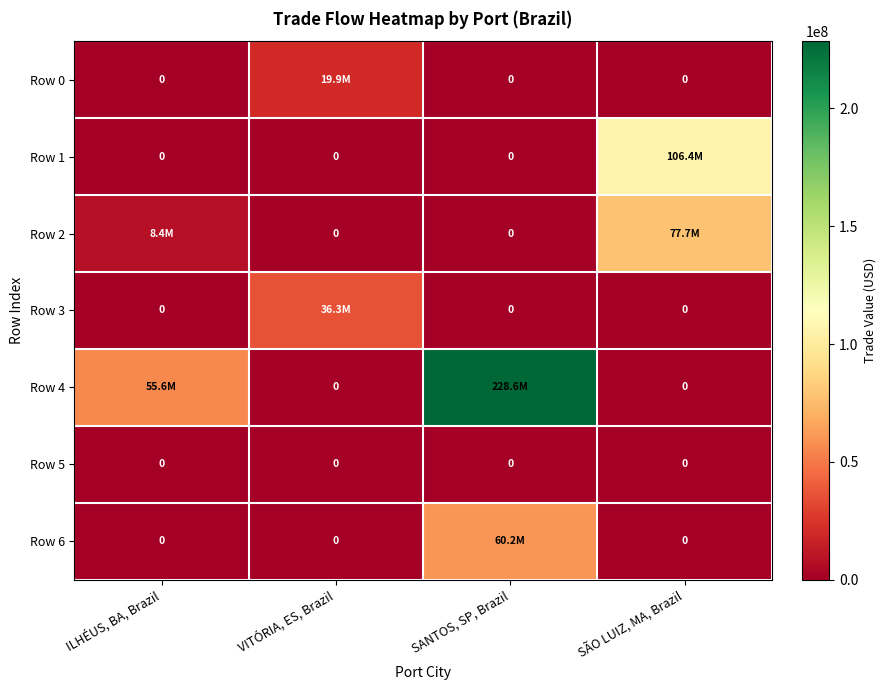

What value does the Row 4 series have at ILHÉUS, BA, Brazil?

55619664.3